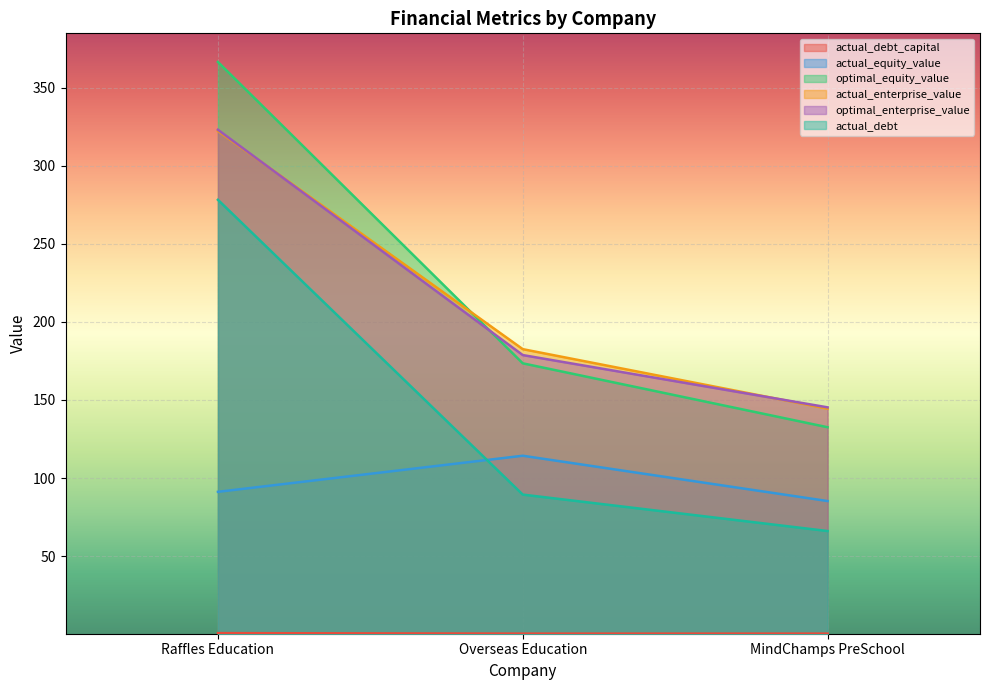

At which label is actual_debt closest to 172?

Overseas Education